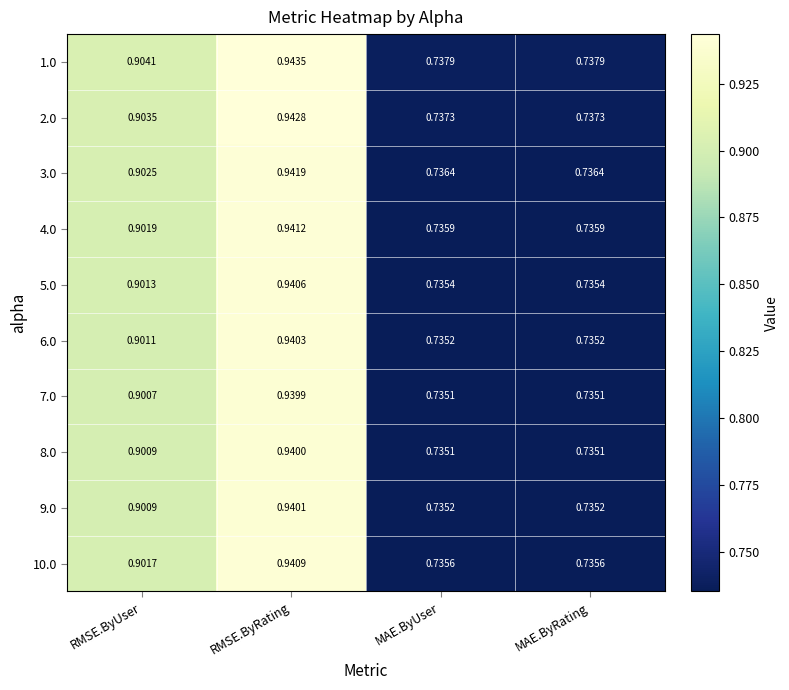

Is the value of 5.0 at RMSE.ByUser greater than the value of 1.0 at RMSE.ByUser?

No